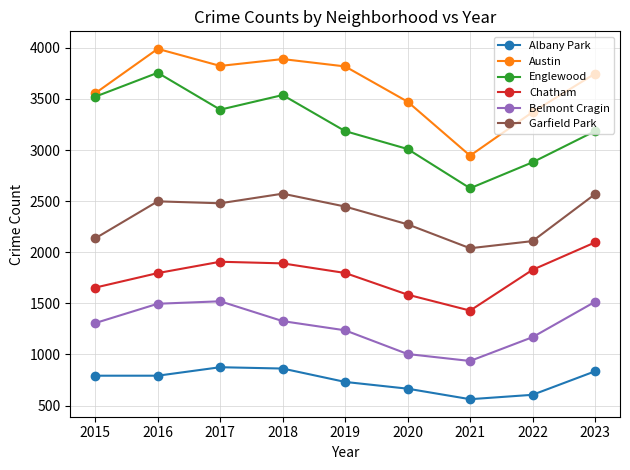

What is the value of the Belmont Cragin point at the 6th from the left?

1004